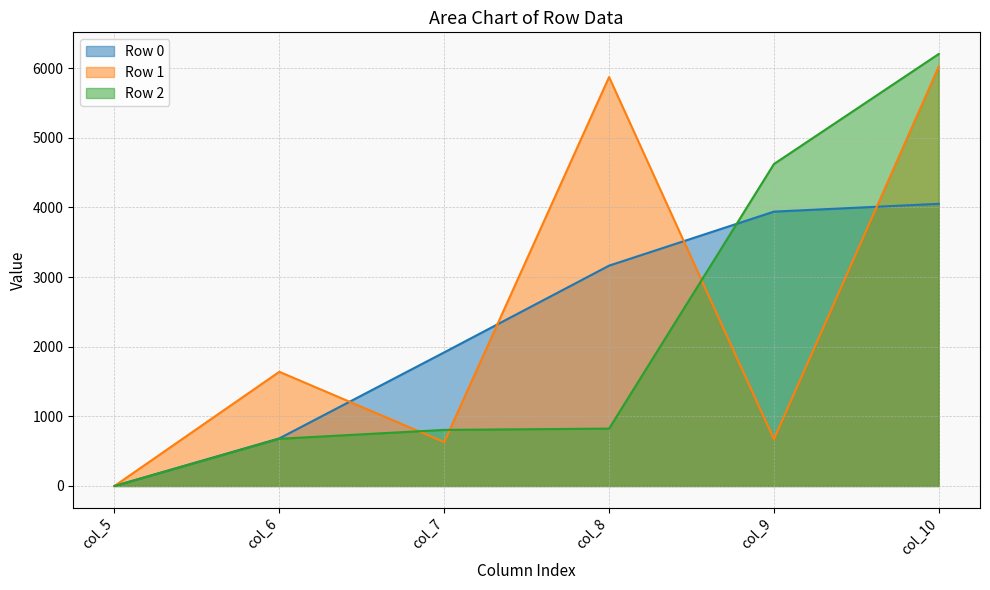

At which label does row_0 first exceed 3163?

col_8